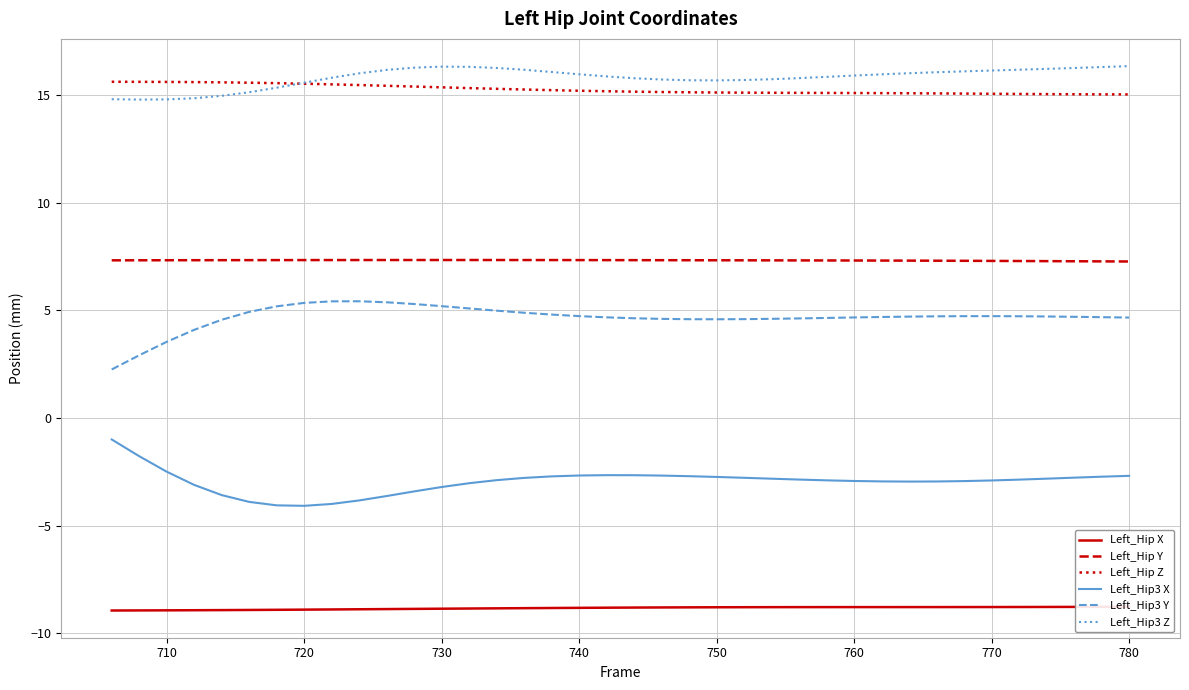

True or false: Left_Hip Y has a value of 10.6 at 720.

False